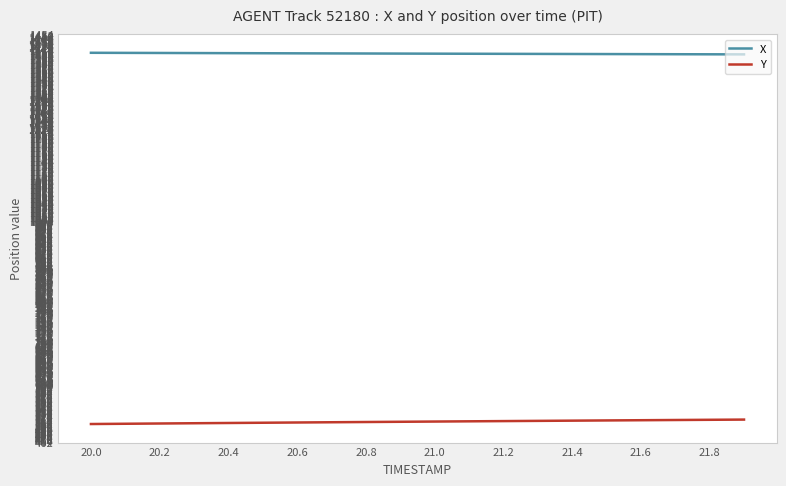

List the series in order of their overall mean, highest first.

X, Y